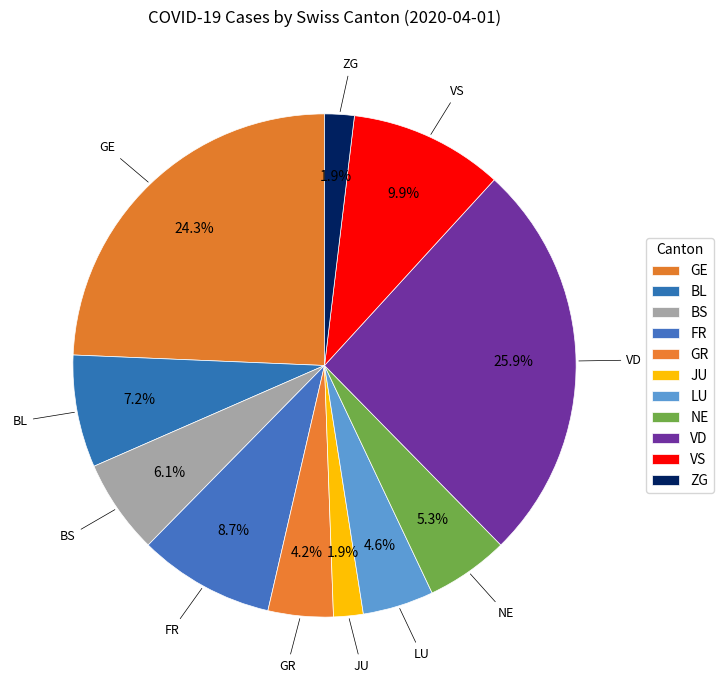

The GE slice represents 24% of the pie. True or false?

True